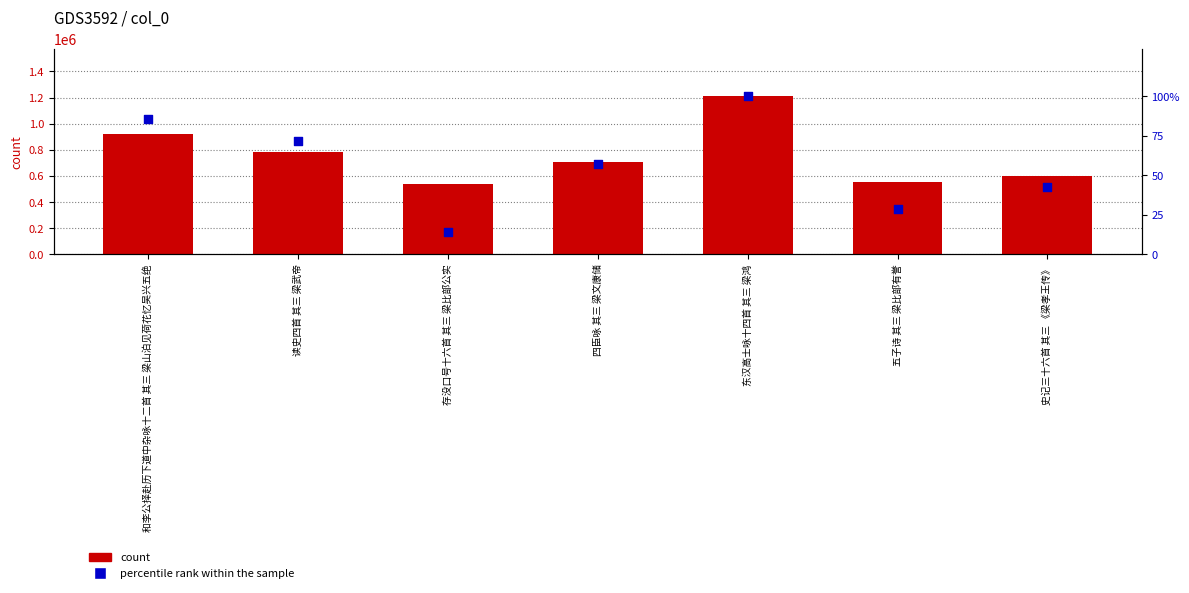

Which series has the largest Y range (max minus min)?

count